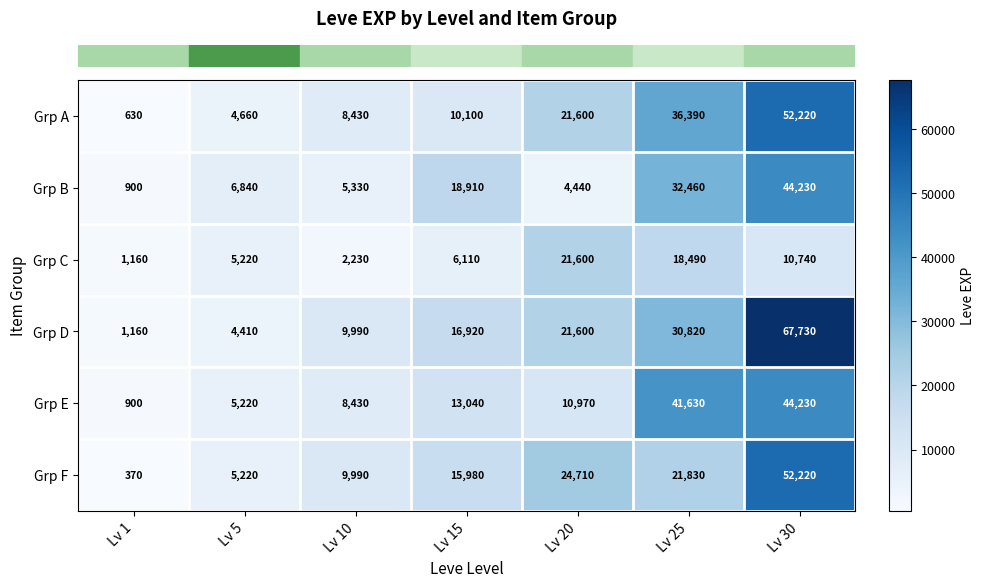

Between Lv 1 and Lv 10, which series saw the biggest shift?

Grp F